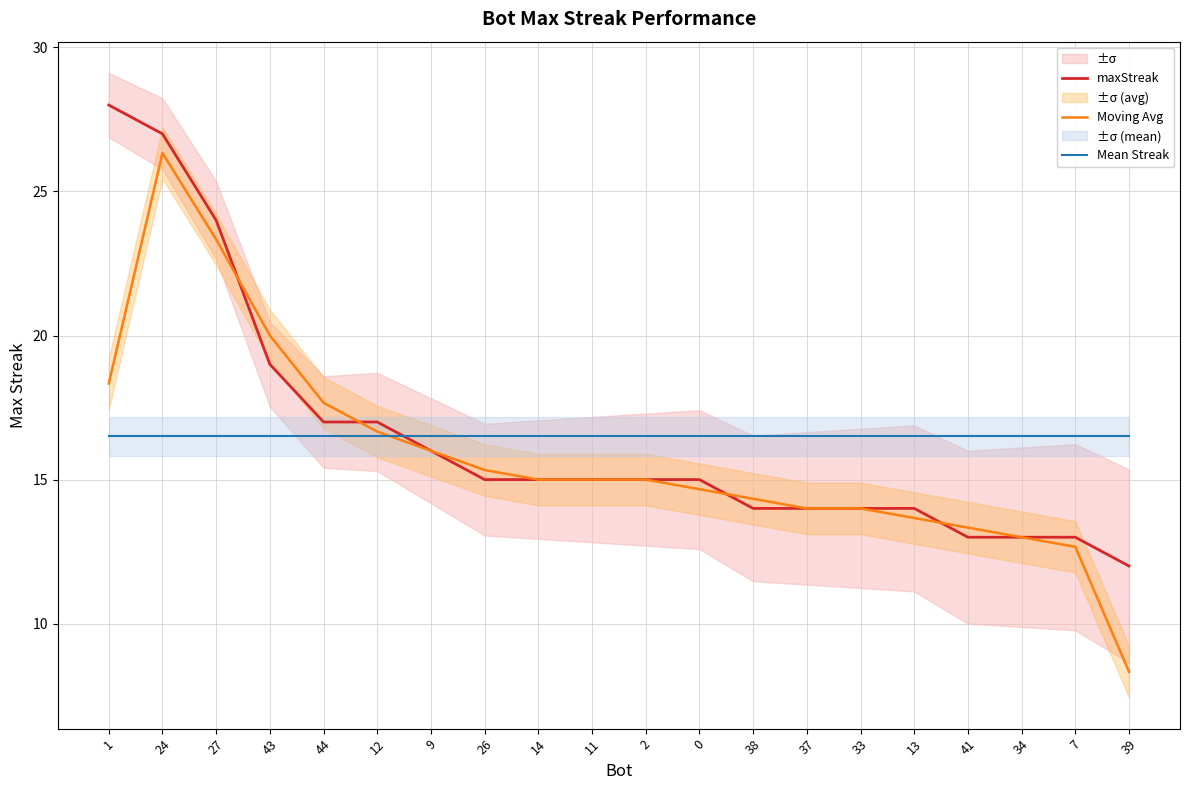

Reading left to right, what are all the values shown in this chart?

maxStreak: 1=28.0	24=27.0	27=24.0	43=19.0	44=17.0	12=17.0	9=16.0	26=15.0	14=15.0	11=15.0	2=15.0	0=15.0	38=14.0	37=14.0	33=14.0	13=14.0	41=13.0	34=13.0	7=13.0	39=12.0
Moving Avg: 1=18.3	24=26.3	27=23.3	43=20.0	44=17.7	12=16.7	9=16.0	26=15.3	14=15.0	11=15.0	2=15.0	0=14.7	38=14.3	37=14.0	33=14.0	13=13.7	41=13.3	34=13.0	7=12.7	39=8.3
Mean Streak: 1=16.5	24=16.5	27=16.5	43=16.5	44=16.5	12=16.5	9=16.5	26=16.5	14=16.5	11=16.5	2=16.5	0=16.5	38=16.5	37=16.5	33=16.5	13=16.5	41=16.5	34=16.5	7=16.5	39=16.5